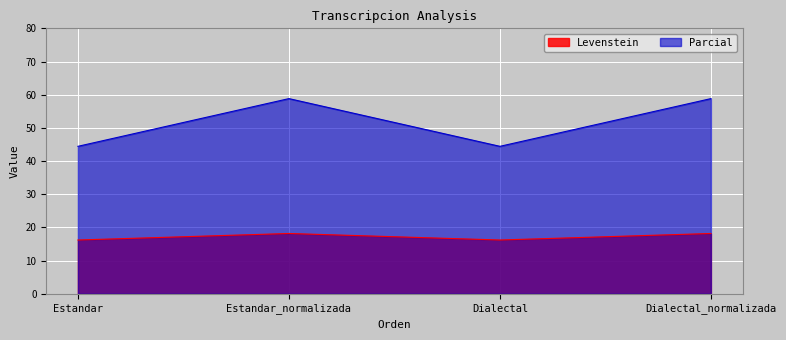

Which category has the lowest value in the Parcial series?

Estandar